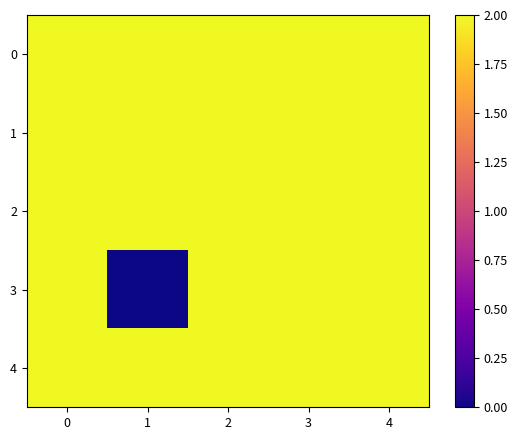

What is the total value across all series at 2?

10